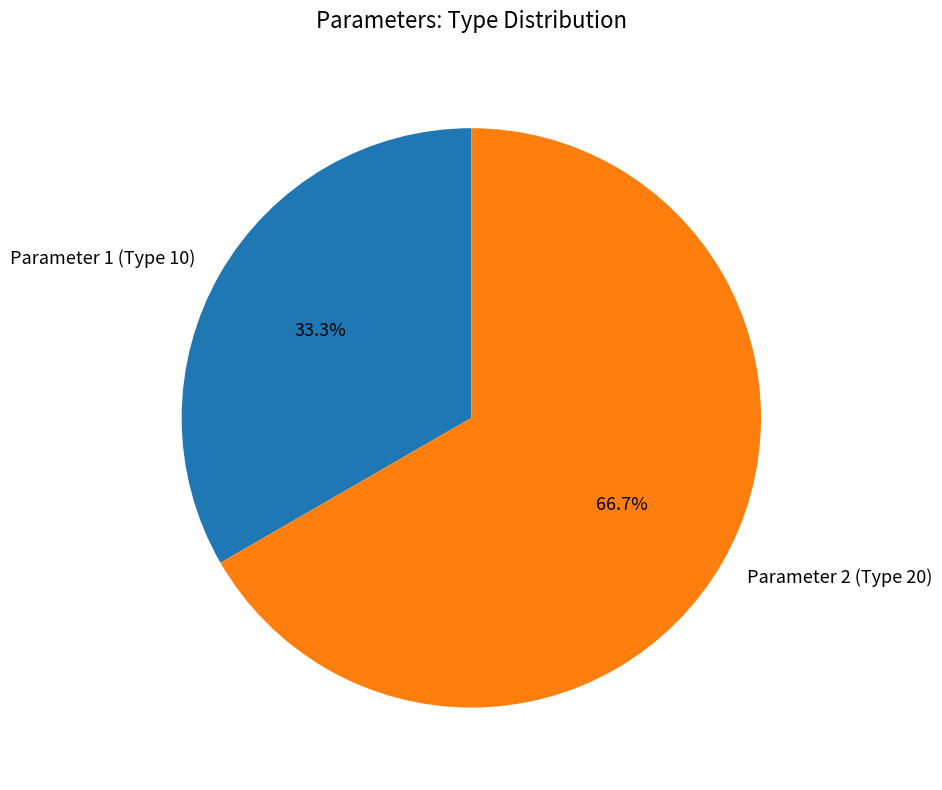

How many slices are in this pie chart?

2